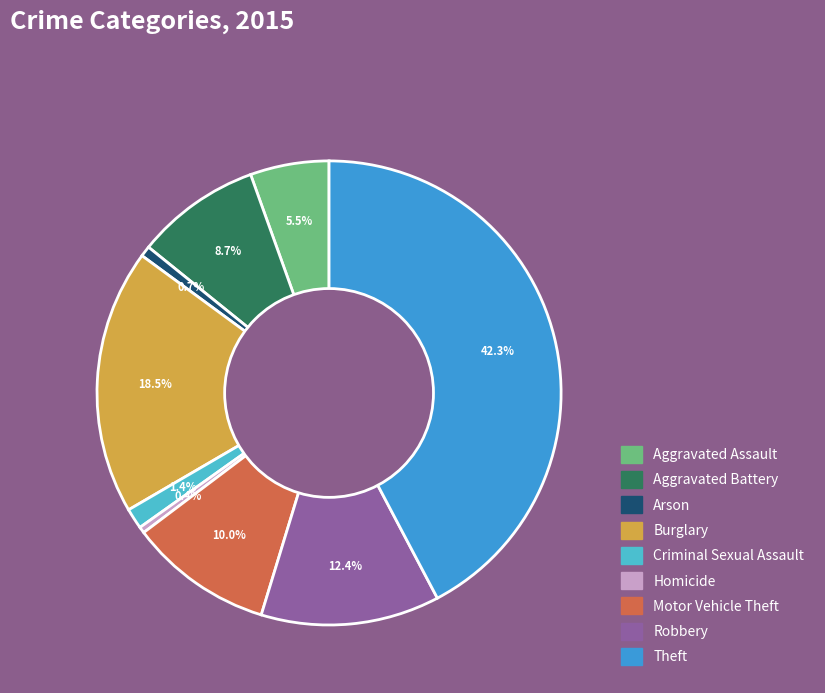

Which category has the biggest portion of the pie?

Theft